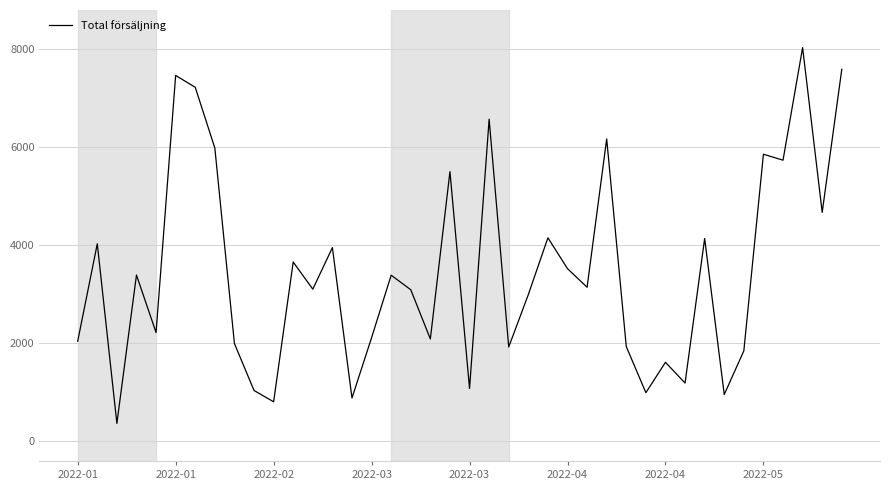

True or false: there are more than 0 points higher than both neighbors.

True